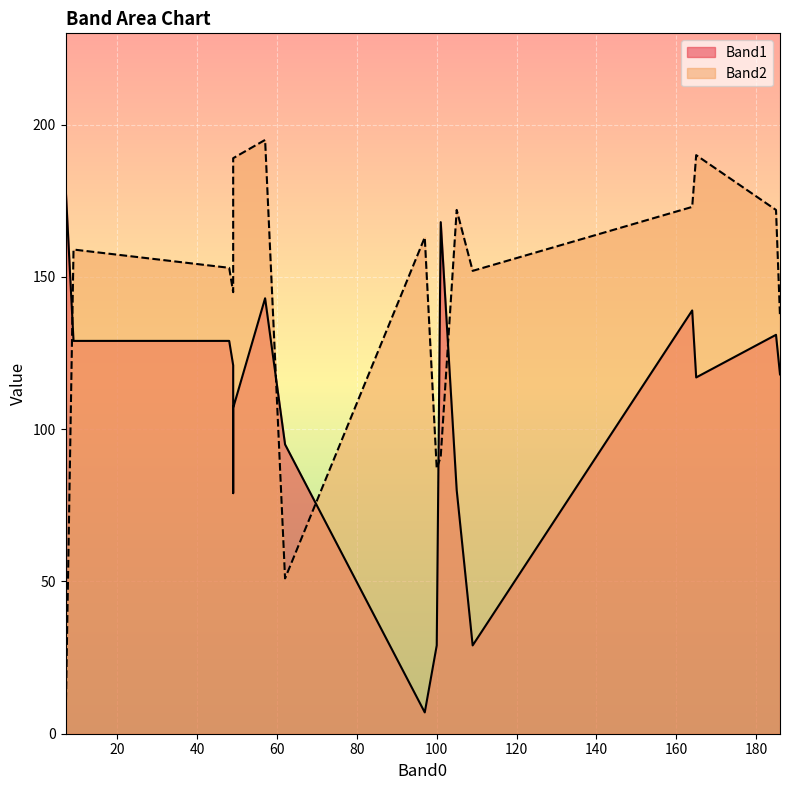

The value of Band2 at 48 is 153. True or false?

True